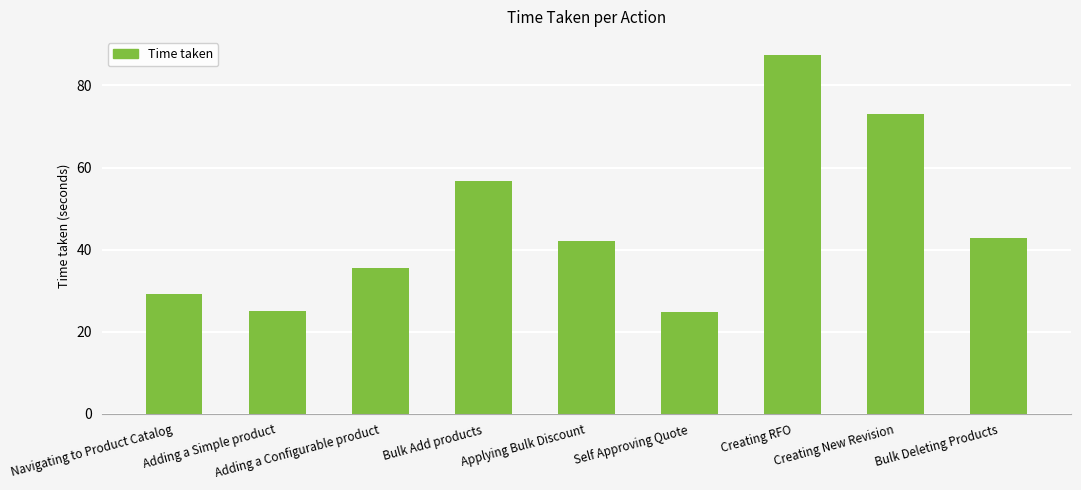

Is it true that the value at Bulk Deleting Products is 69.9?

False